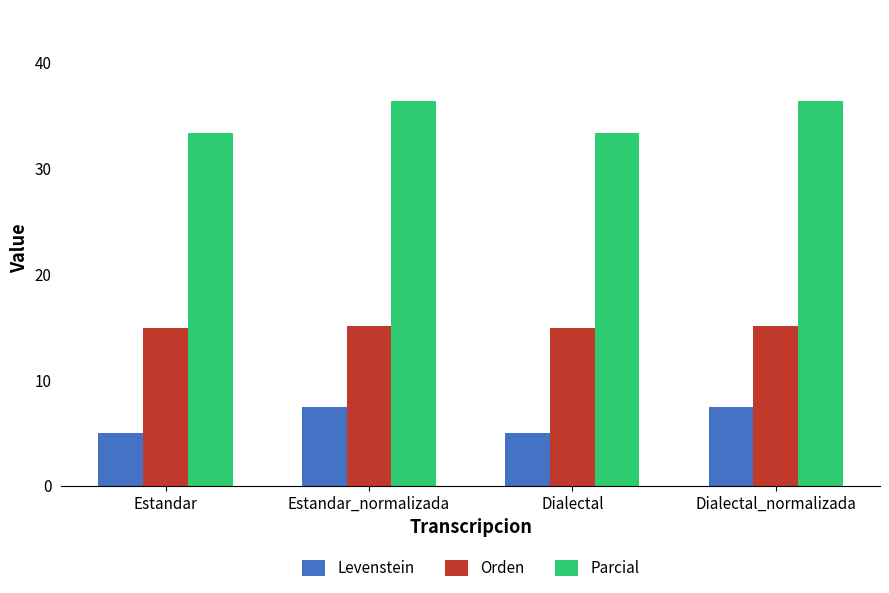

Which series has the largest range (max minus min)?

Parcial